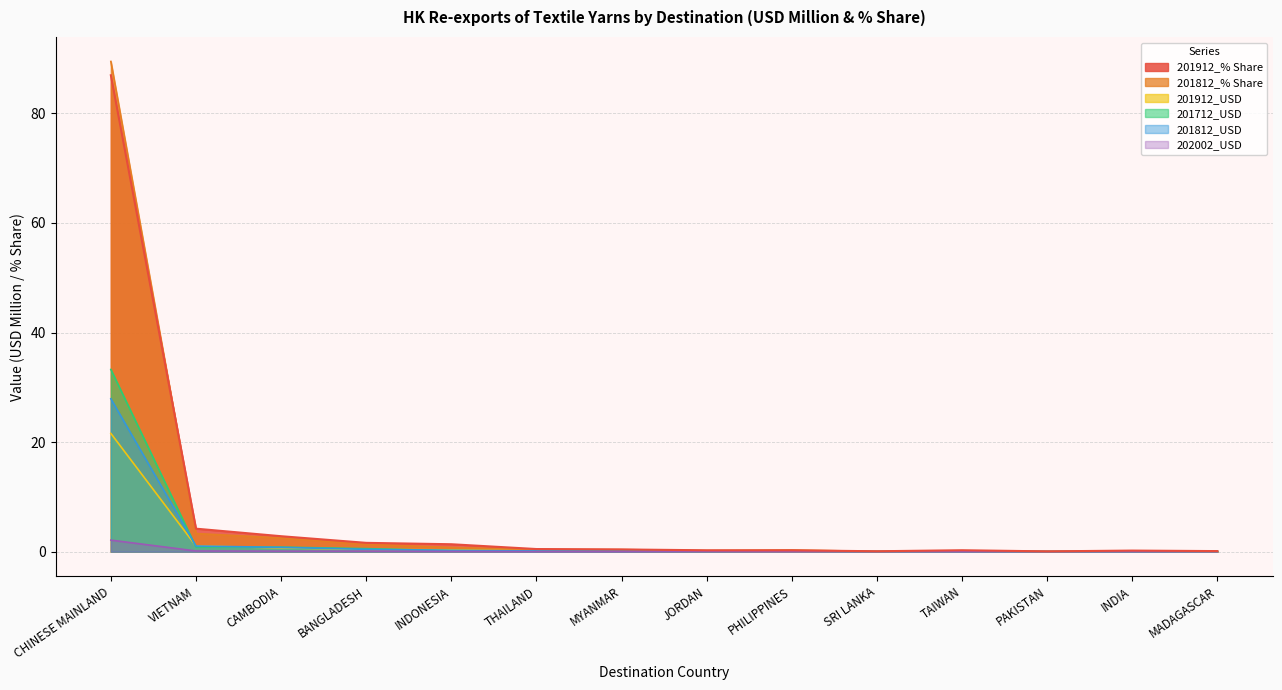

Reading left to right, what are all the values shown in this chart?

201912_% Share: 87.0	4.2	2.8	1.6	1.4	0.5	0.4	0.3	0.2	0.1	0.3	0.1	0.2	0.1
201812_% Share: 89.5	3.3	2.5	1.4	0.8	0.4	0.4	0.2	0.3	0.0	0.1	0.1	0.1	0.1
201912_USD: 21.6	1.0	0.7	0.4	0.3	0.1	0.1	0.1	0.1	0.0	0.1	0.0	0.1	0.0
201712_USD: 33.3	0.9	0.8	0.6	0.2	0.1	0.1	0.0	0.1	0.0	0.1	0.0	0.0	0.0
201812_USD: 27.9	1.0	0.8	0.4	0.2	0.1	0.1	0.1	0.1	0.0	0.0	0.0	0.0	0.0
202002_USD: 2.1	0.1	0.1	0.1	0.1	0.0	0.0	0.0	0.0	0.0	0.0	0.0	0.0	0.0